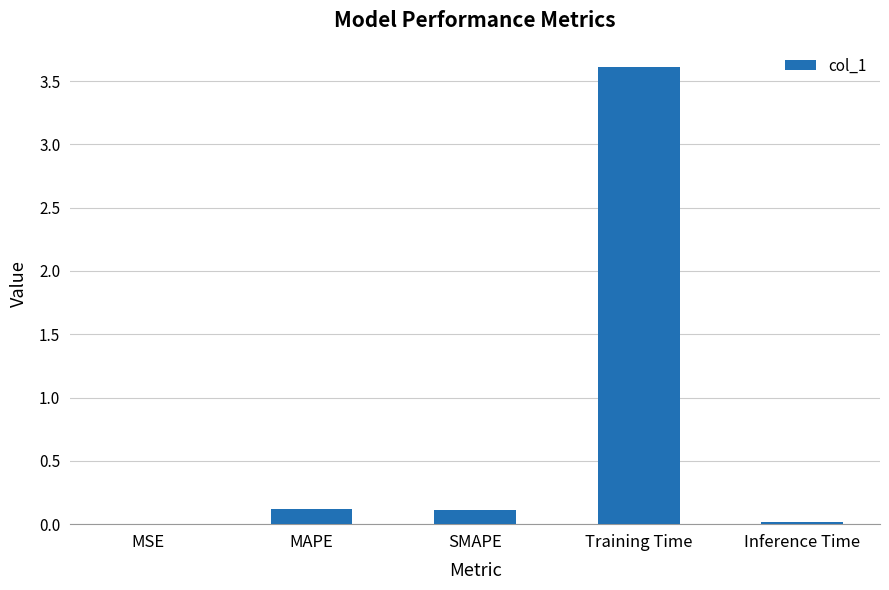

Which label corresponds to the largest value in the chart?

Training Time